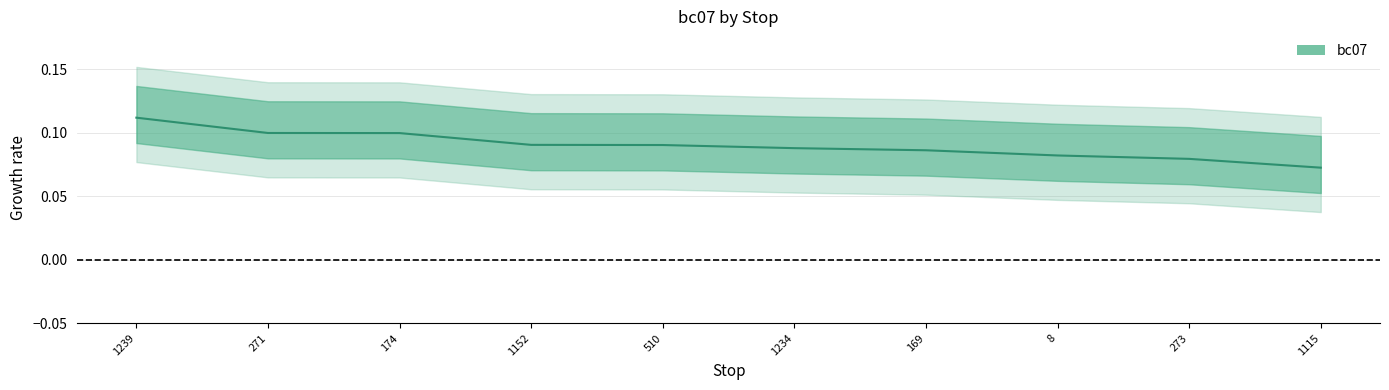

Between 1234 and 174, which is larger?

174